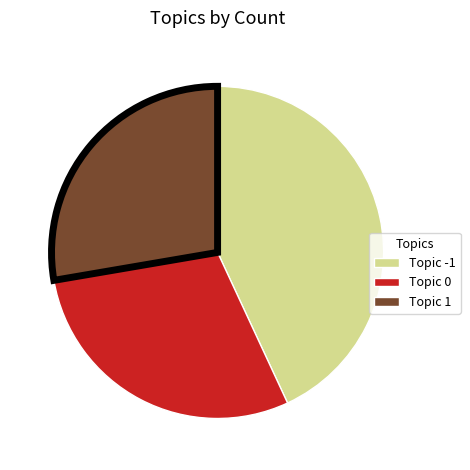

Is there any slice that represents more than half of the pie?

No